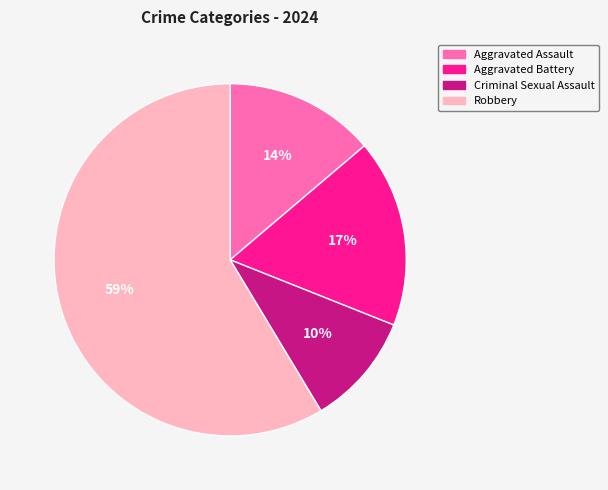

How many segments does this pie chart have?

4